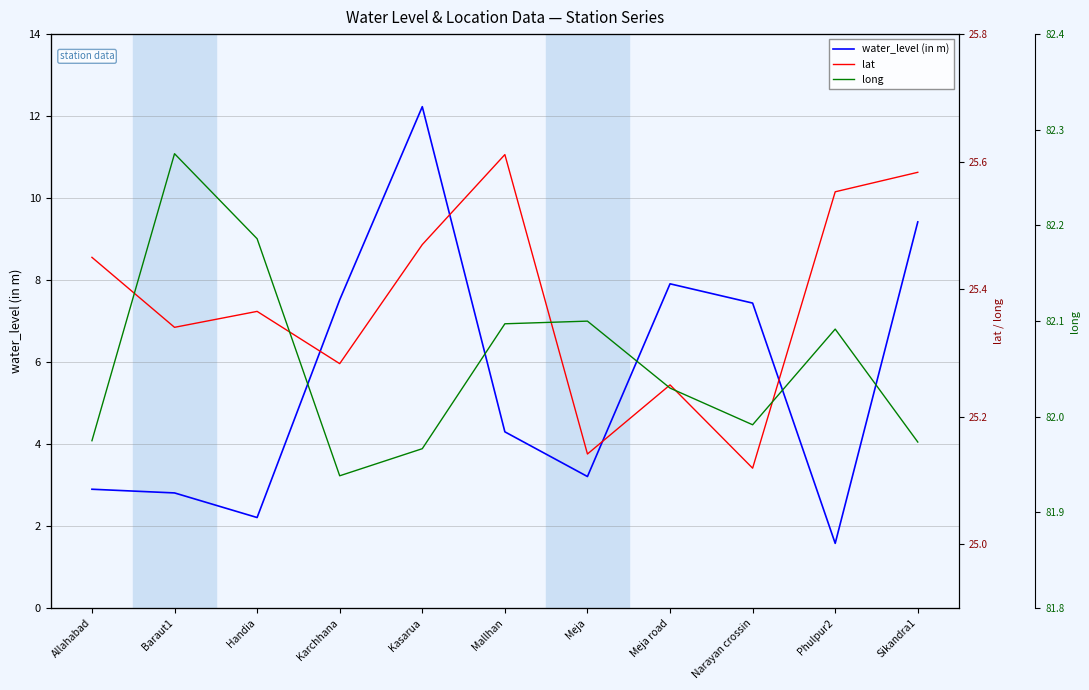

How many values in the long series exceed 82?

6